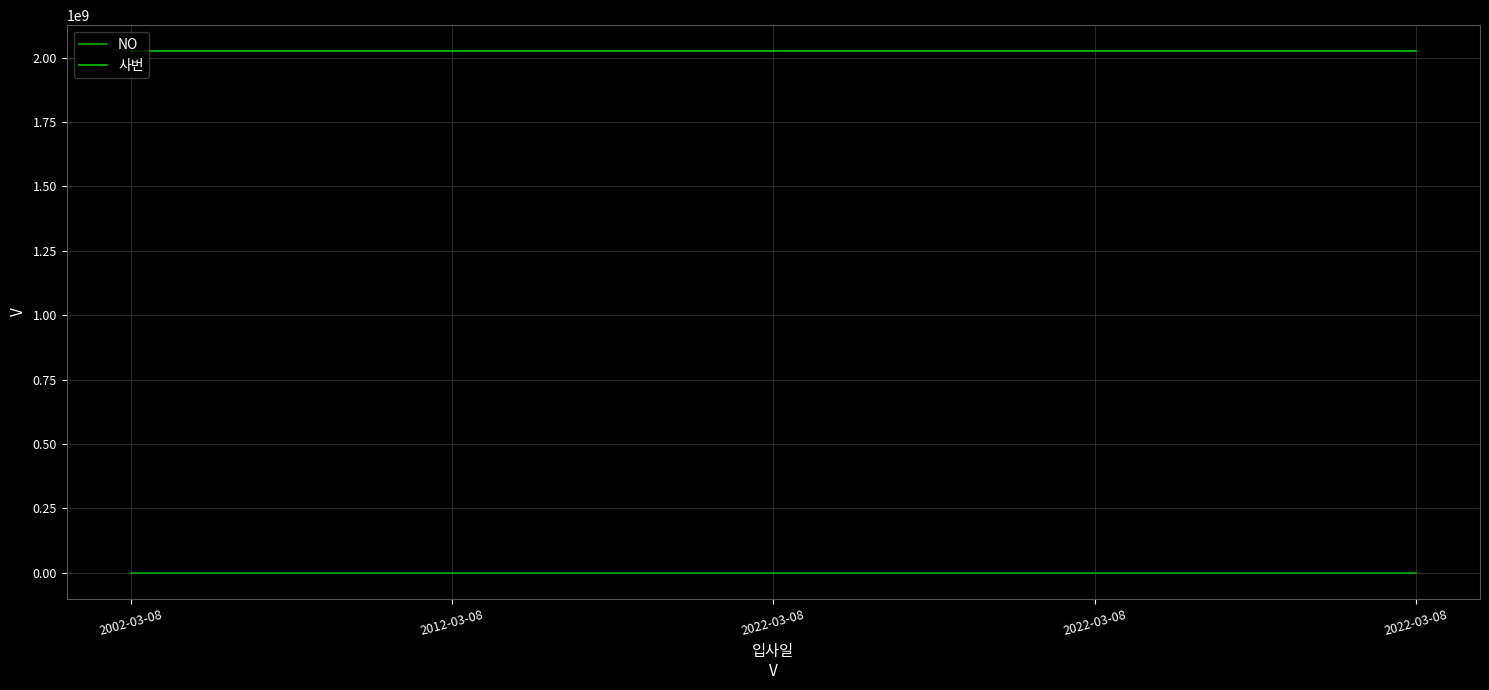

How many series are shown in this chart?

2